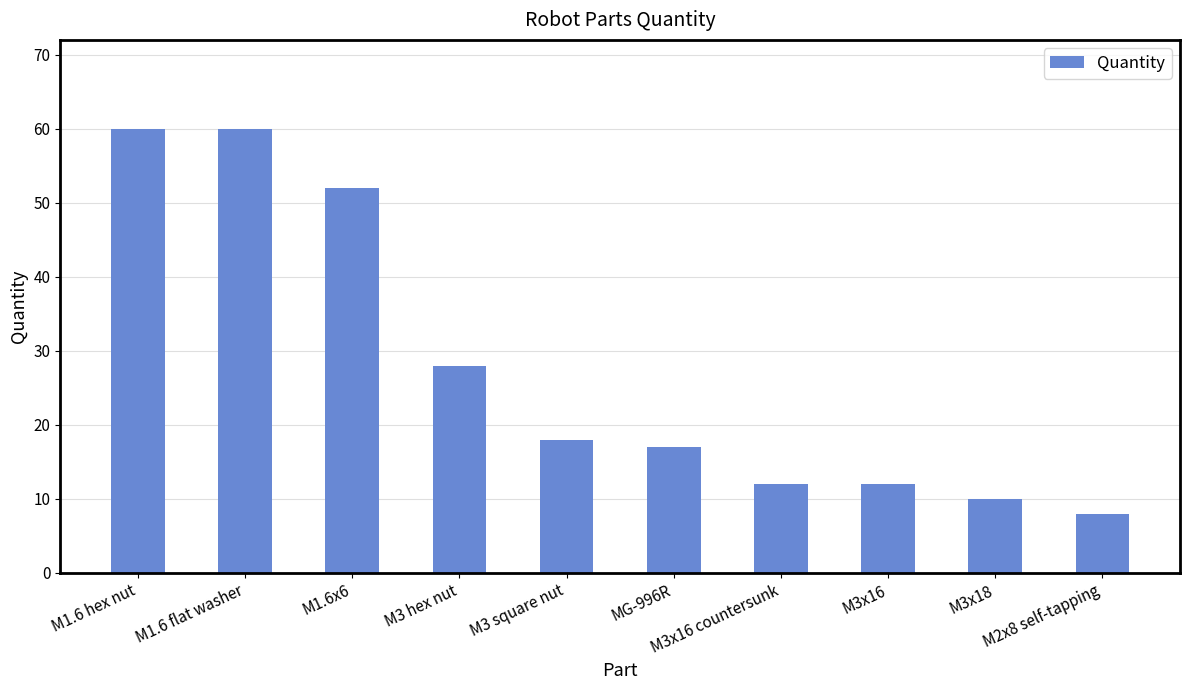

How many series are shown in this chart?

1